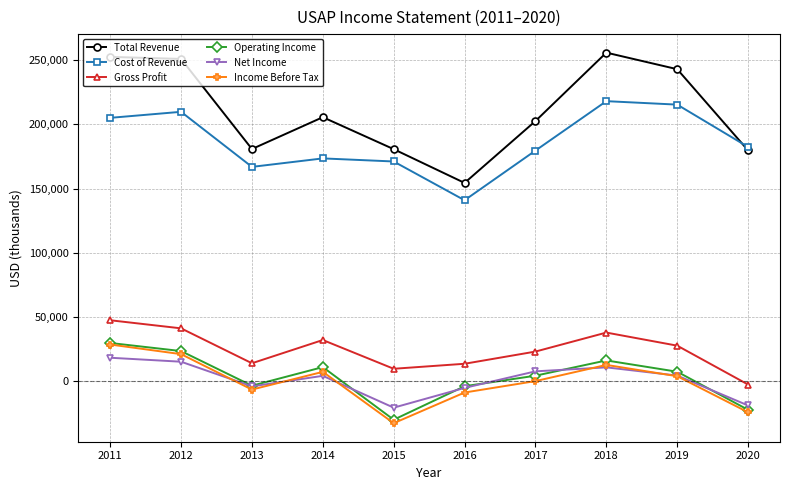

Between 2013 and 2017, which series saw the biggest shift?

Total Revenue